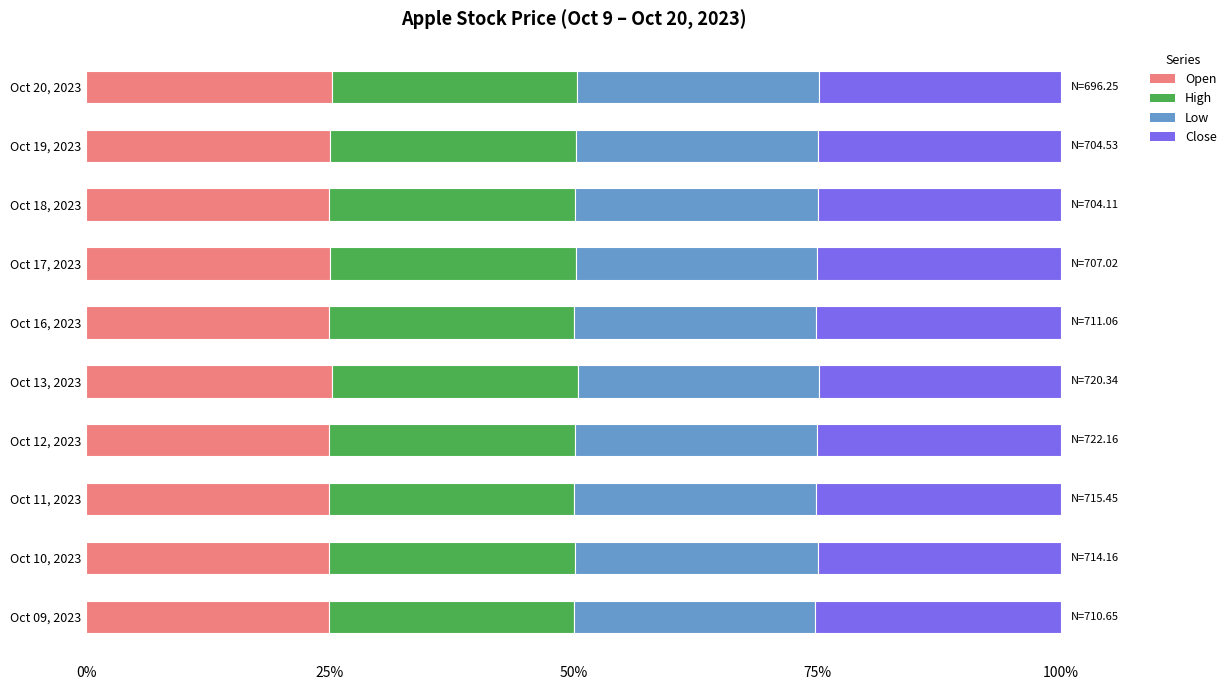

The value of Open at Oct 16, 2023 is 24.9. True or false?

True